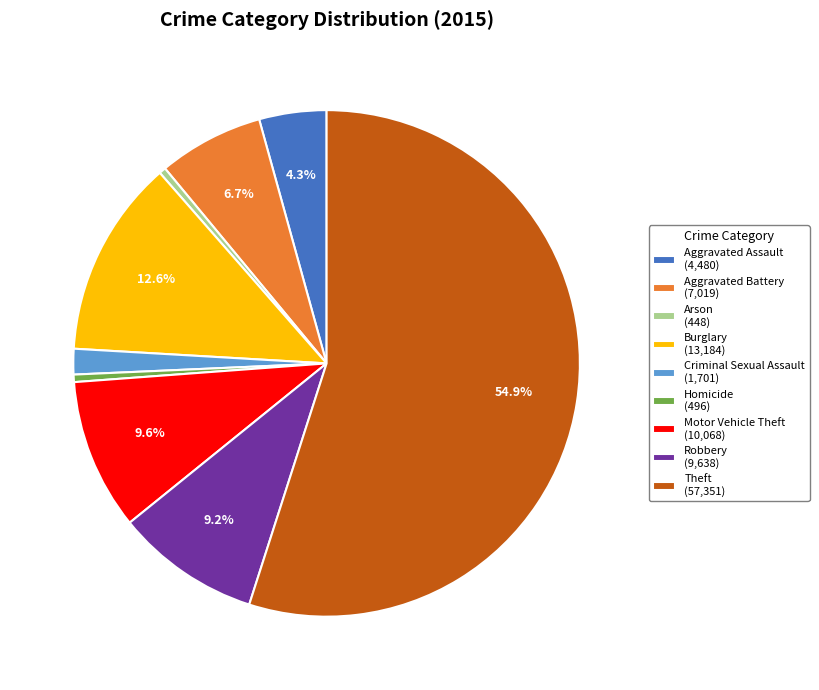

Combined, do Homicide and Arson account for over 50%?

No